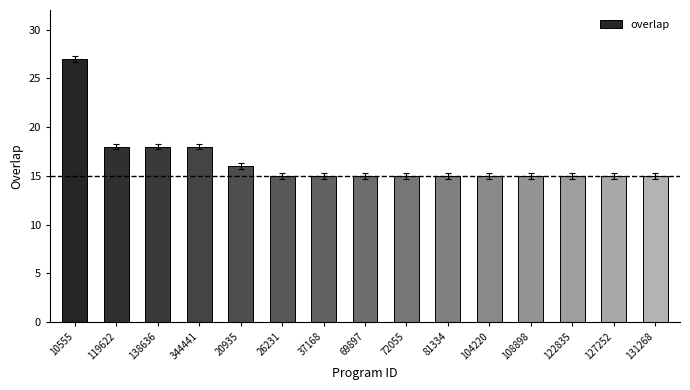

Approximately how many times larger is the value at 72055 compared to 131268?

1.0